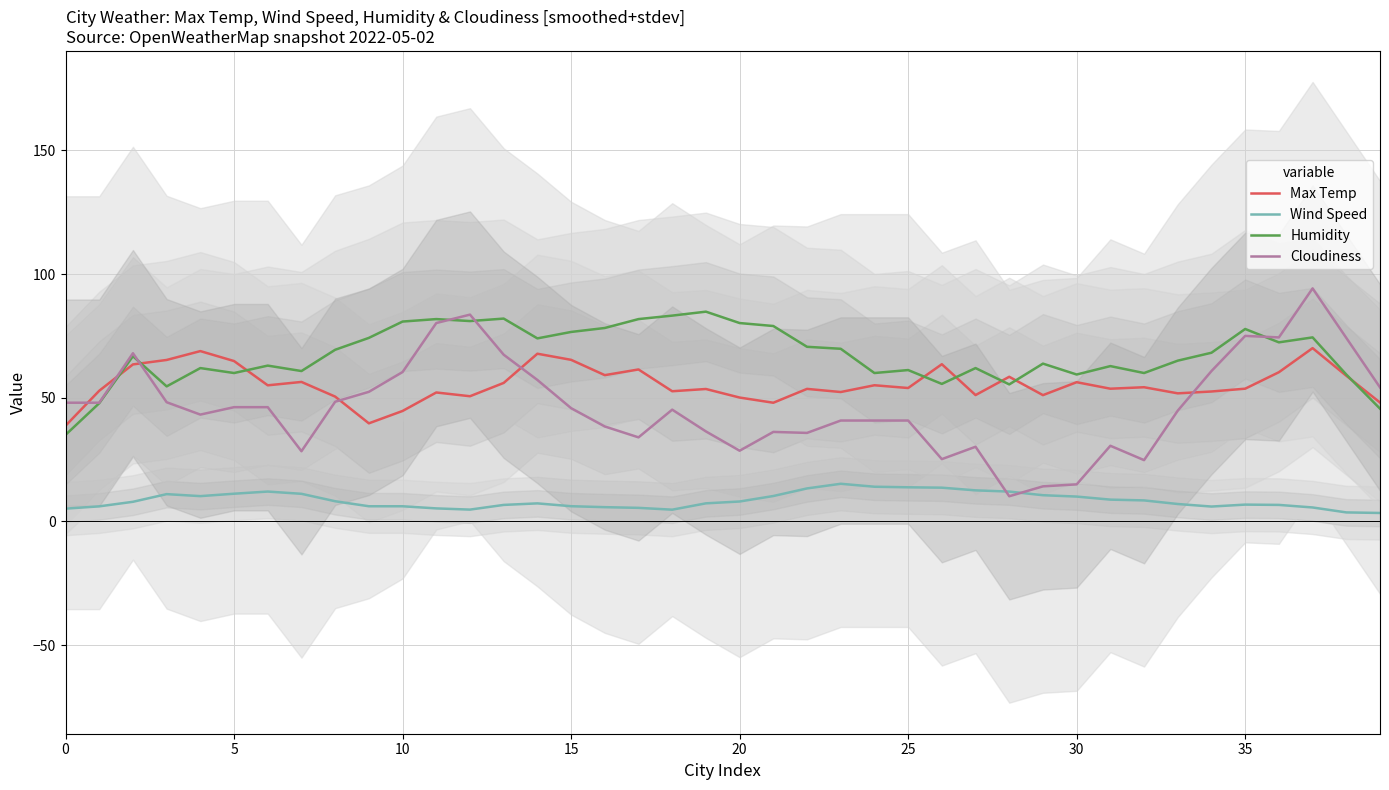

How many intersections are there between Max Temp and Cloudiness?

6